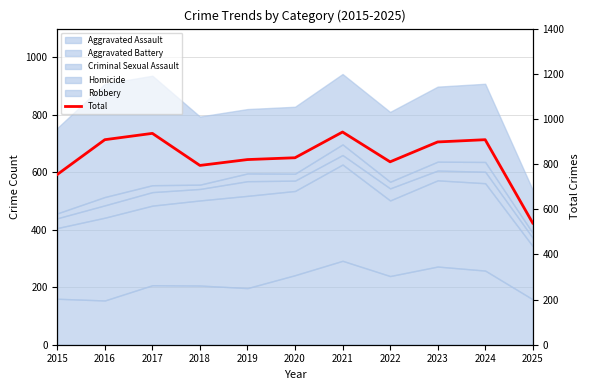

What is the value of the 6th point from the left?

828